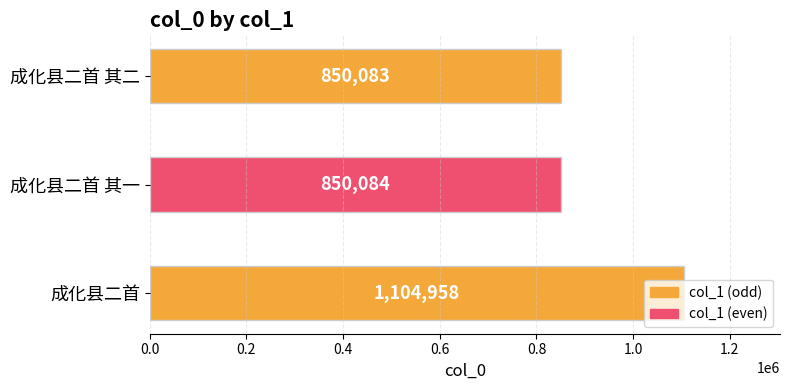

What is the approximate value at 成化县二首?

1104958